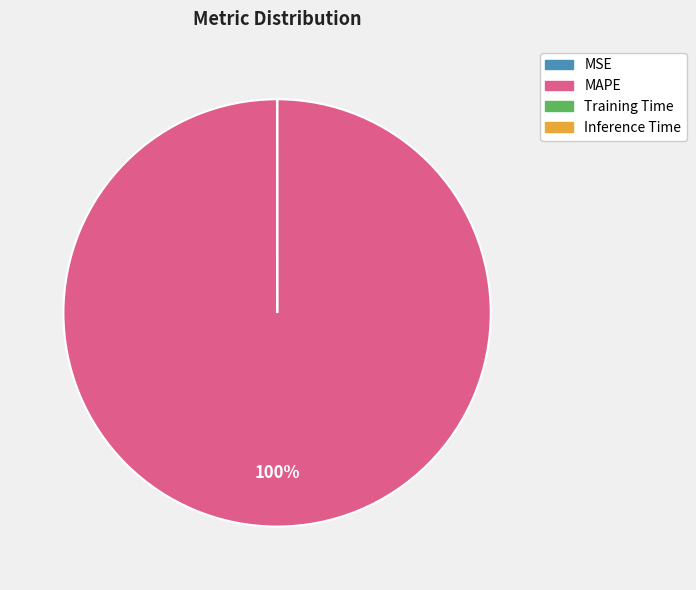

What is the largest slice in the pie chart?

MAPE